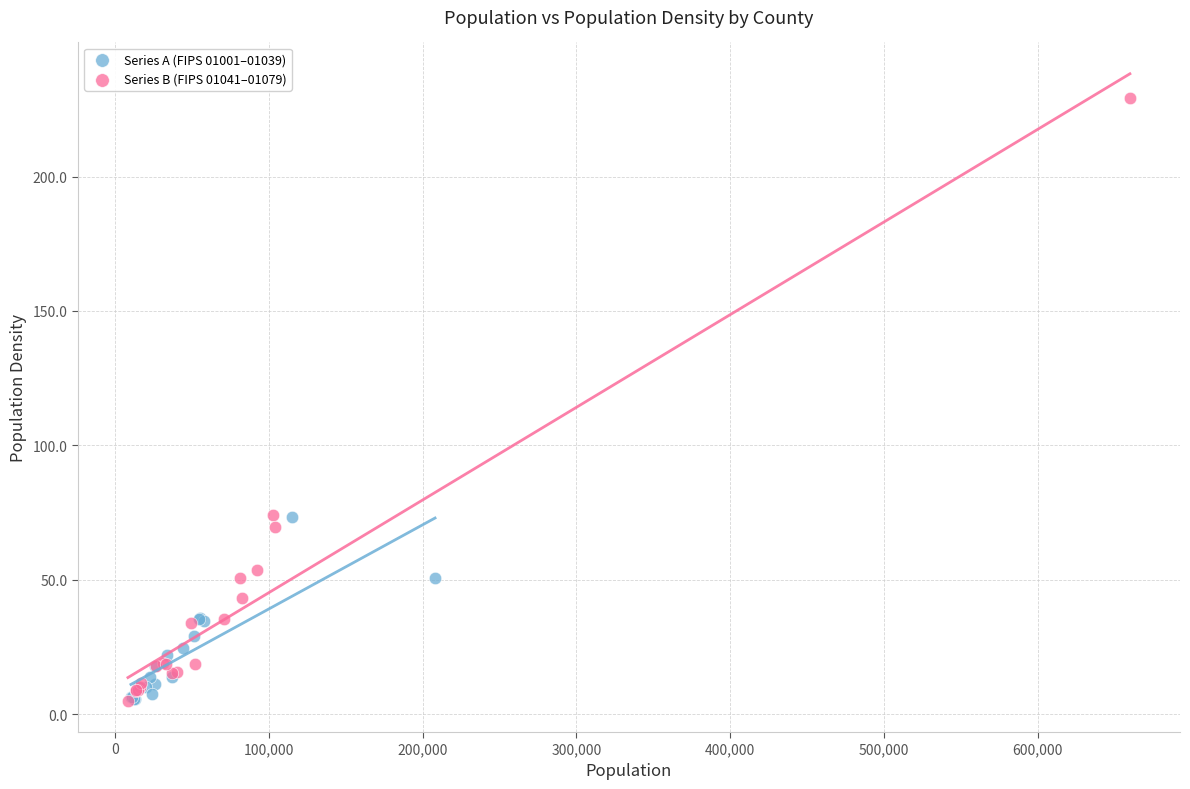

What are all the series names shown in the legend?

Series A (FIPS 01001–01039), Series B (FIPS 01041–01079)